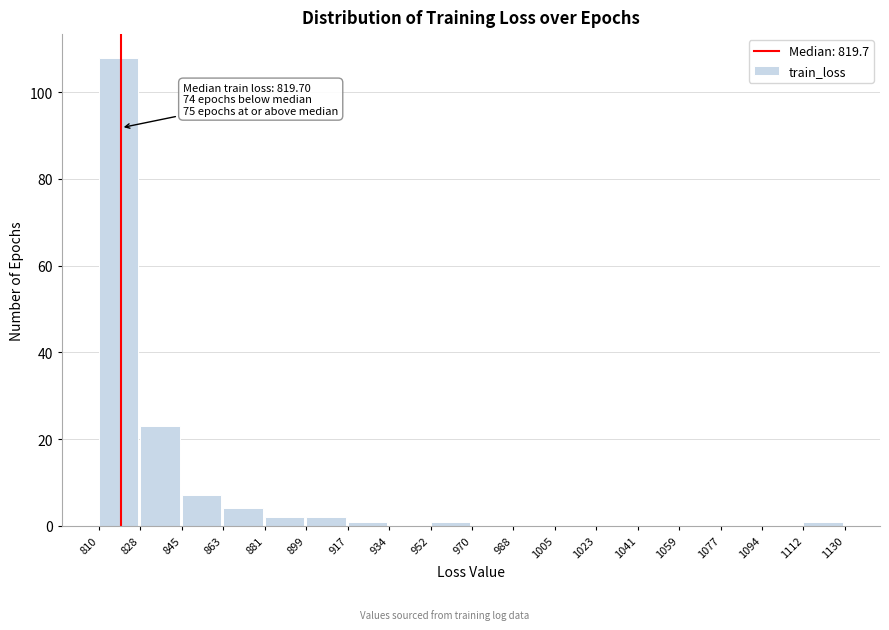

Over which range of the x-axis is the bar tallest?

810 to 828